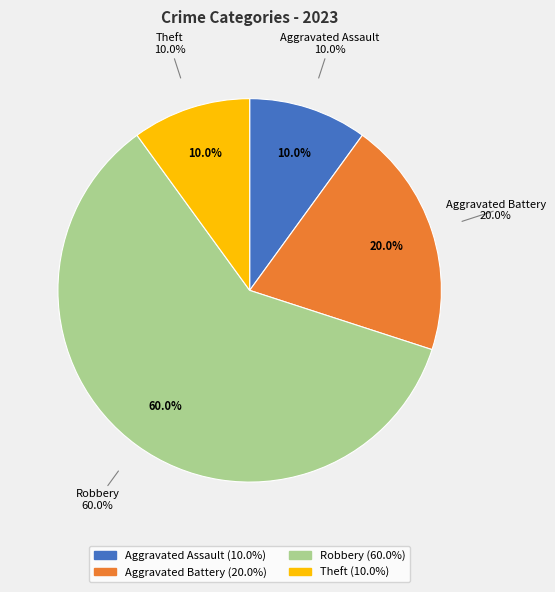

How many slices are in this pie chart?

4